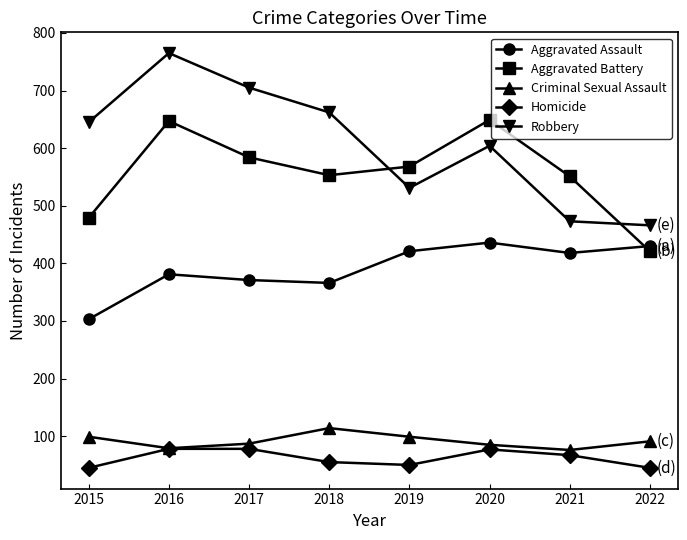

True or false: Aggravated Assault has more than 2 interior local peaks.

False